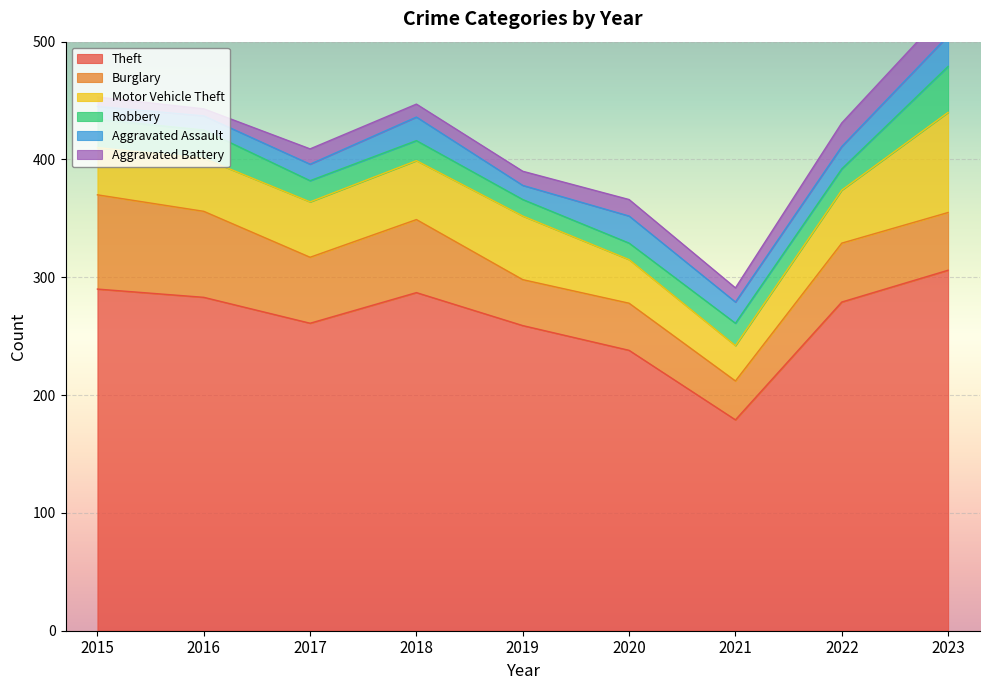

Reading right to left, list all the values displayed in this chart.

Theft: 2023=306	2022=279	2021=179	2020=238	2019=259	2018=287	2017=261	2016=283	2015=290
Burglary: 2023=49	2022=50	2021=33	2020=40	2019=39	2018=62	2017=56	2016=73	2015=80
Motor Vehicle Theft: 2023=85	2022=45	2021=30	2020=37	2019=54	2018=50	2017=47	2016=45	2015=40
Robbery: 2023=39	2022=18	2021=19	2020=14	2019=14	2018=17	2017=18	2016=24	2015=24
Aggravated Assault: 2023=26	2022=19	2021=18	2020=23	2019=12	2018=20	2017=14	2016=12	2015=11
Aggravated Battery: 2023=23	2022=20	2021=12	2020=14	2019=12	2018=11	2017=13	2016=6	2015=8